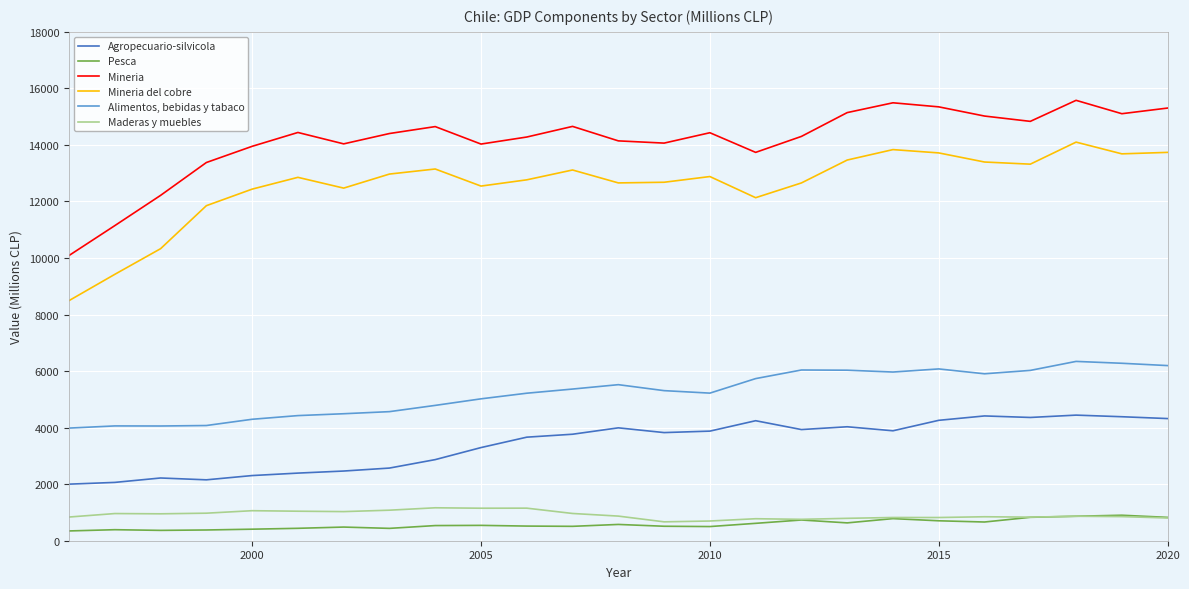

What is the highest value of the Pesca series?

902